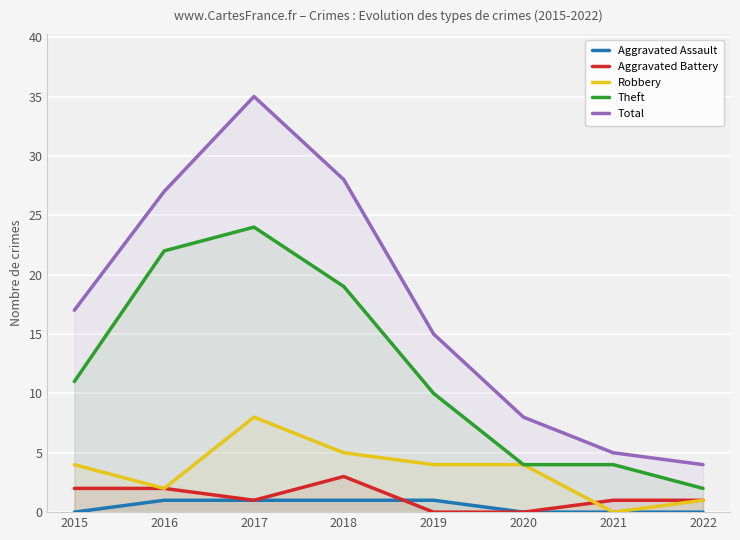

Which series has the widest spread of values?

Total